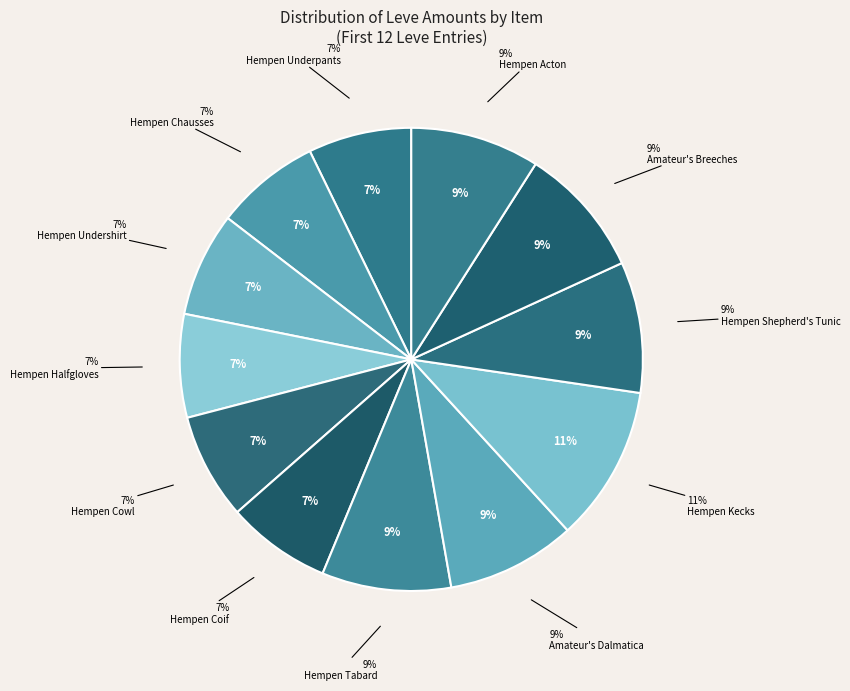

To the nearest percent, what is the combined percentage of Hempen Chausses and Hempen Acton?

16%